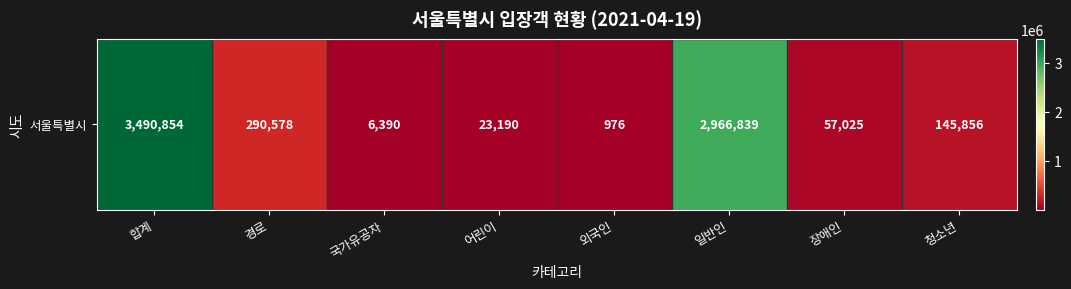

At which category does the chart reach its peak across all series?

합계